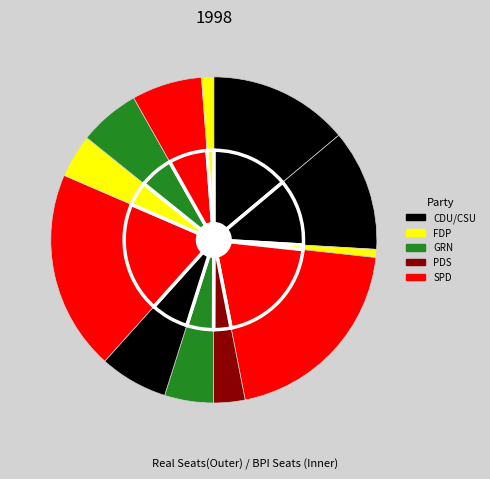

To the nearest percent, what portion does 8 represent?

7%